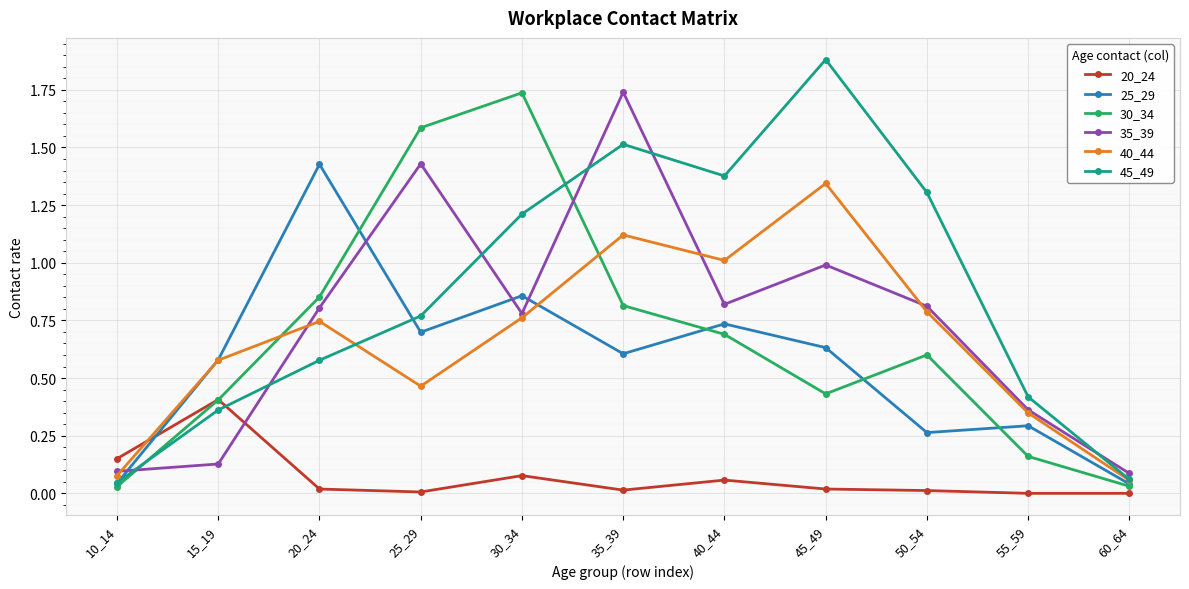

Which series has the largest total across all categories?

45_49